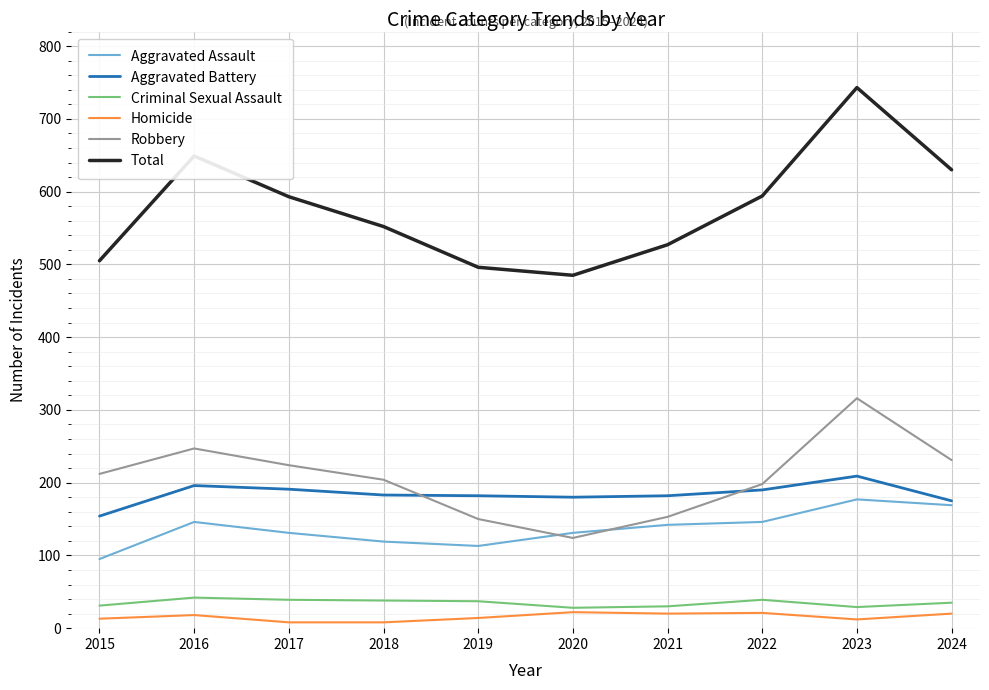

Which series changed the most between 2016 and 2021?

Total